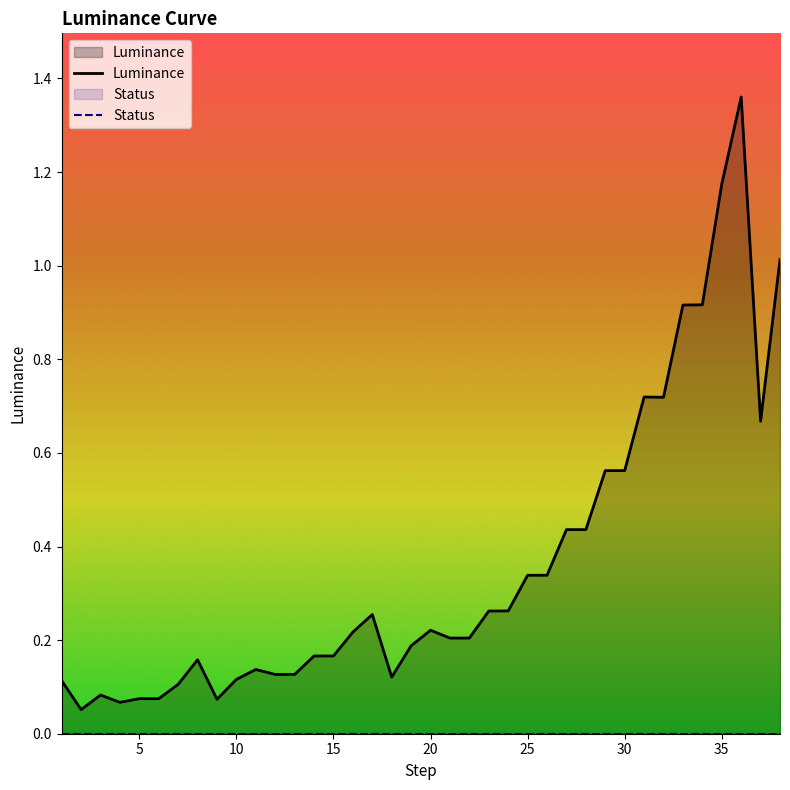

What is the difference between the maximum and minimum values in the Luminance series?

1.3